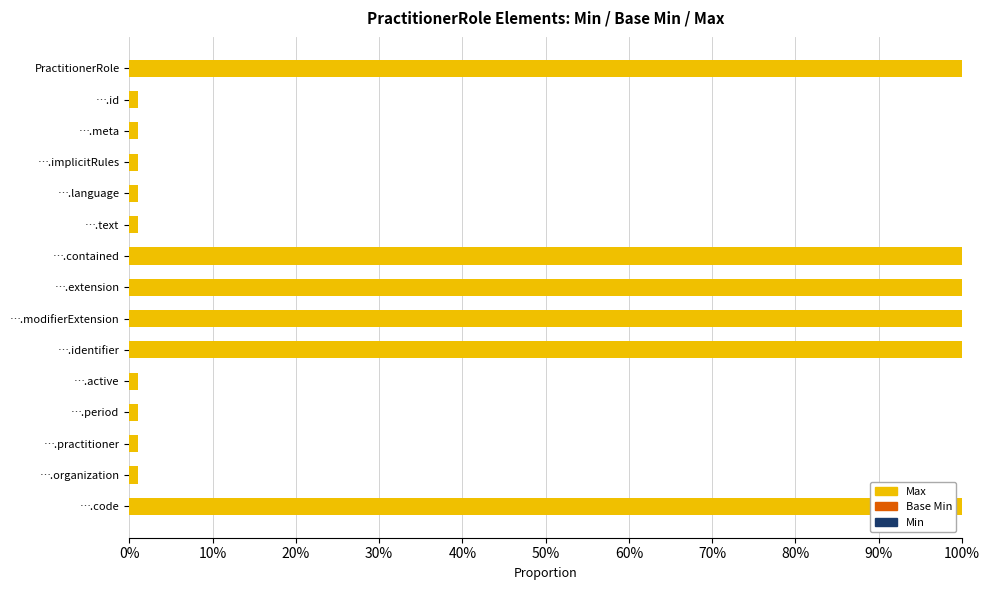

Is it true that the value at ….modifierExtension is 100.0?

True